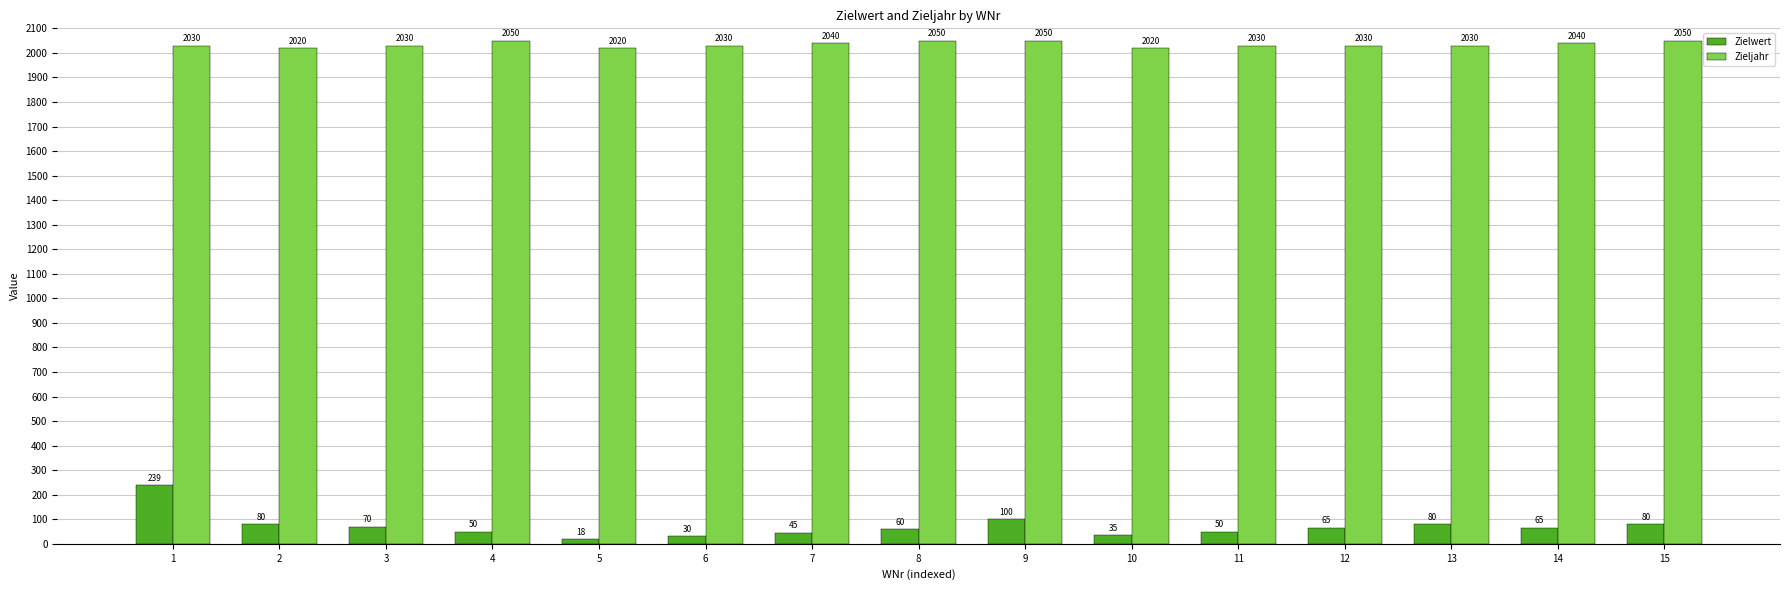

Read the Zieljahr value at 10, to the nearest 10.

2020